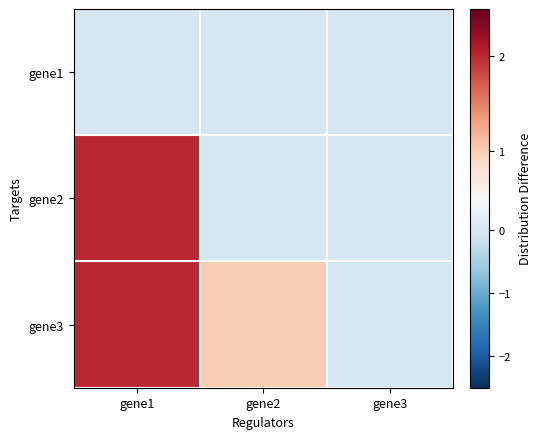

Which series has the largest total across all categories?

gene3